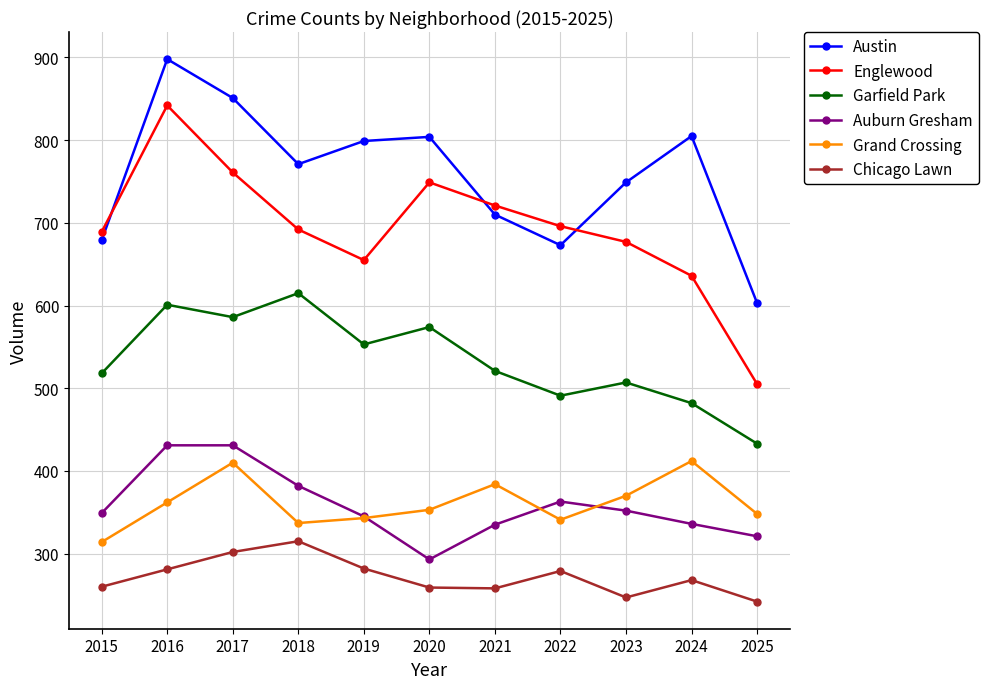

Where does the Englewood series first go above 692?

2016